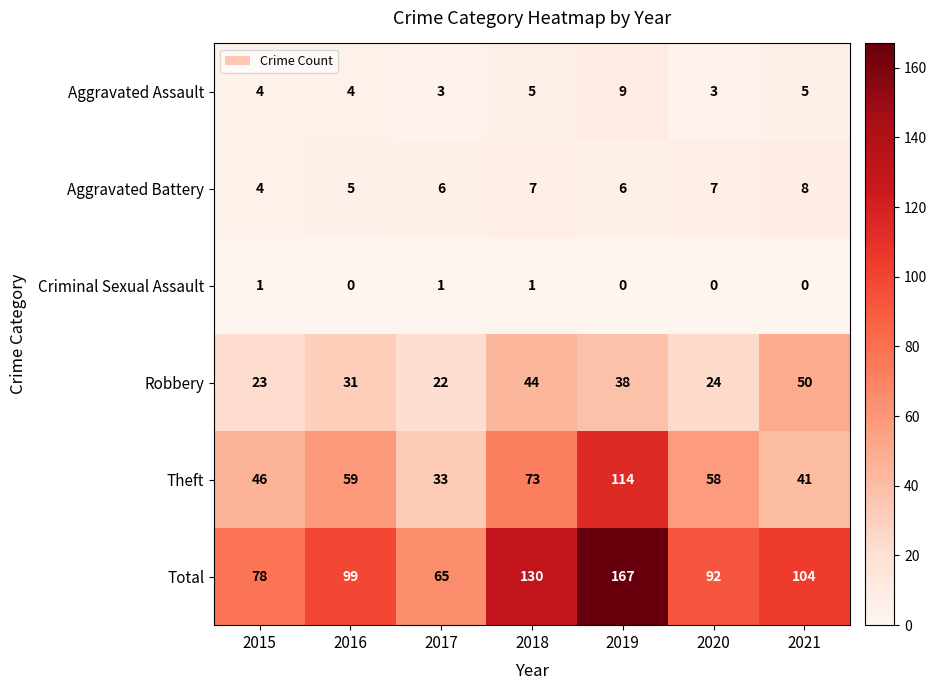

Where is Theft nearest to the value 73?

2018